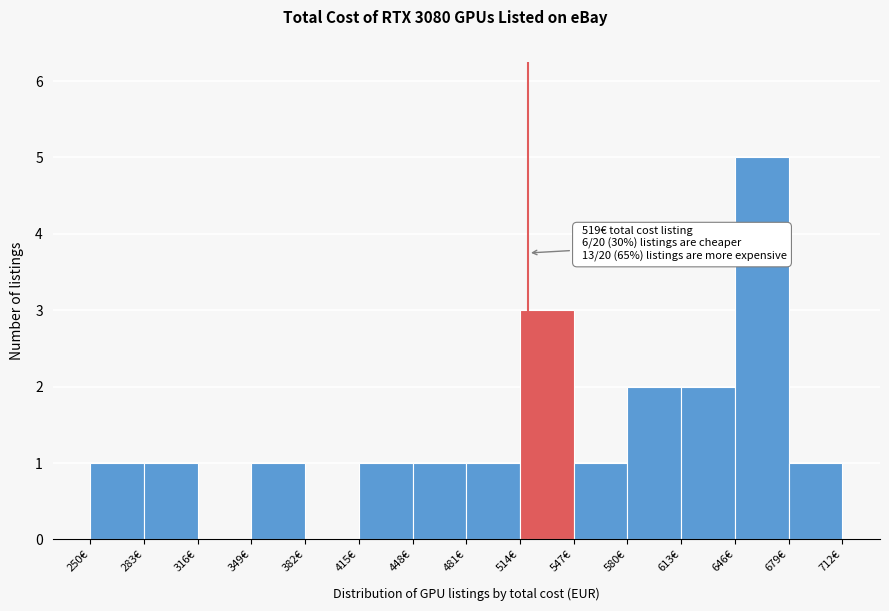

Over which range of the x-axis is the bar tallest?

646 to 679